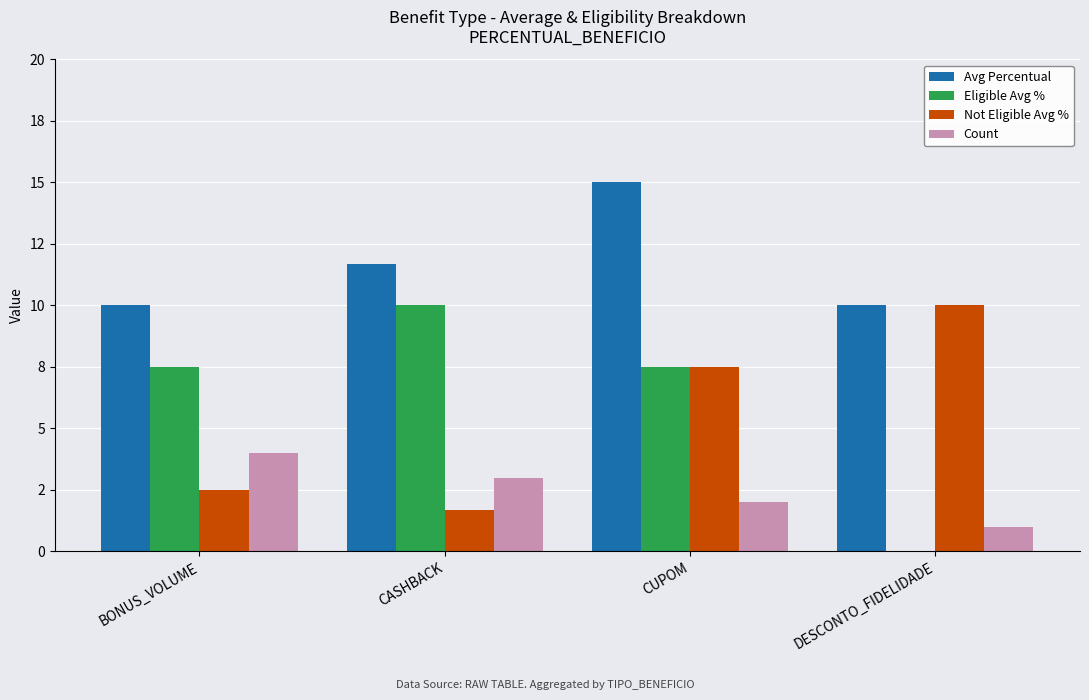

What are all the series names shown in the legend?

Avg Percentual, Eligible Avg %, Not Eligible Avg %, Count